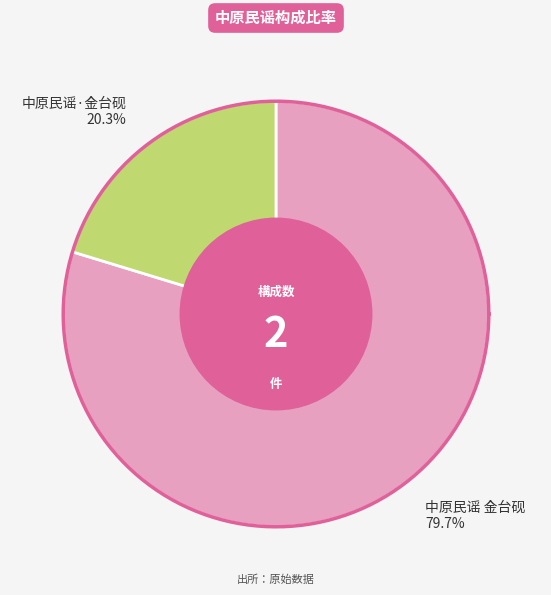

Does 中原民谣·金台砚 represent more than half of the total?

No